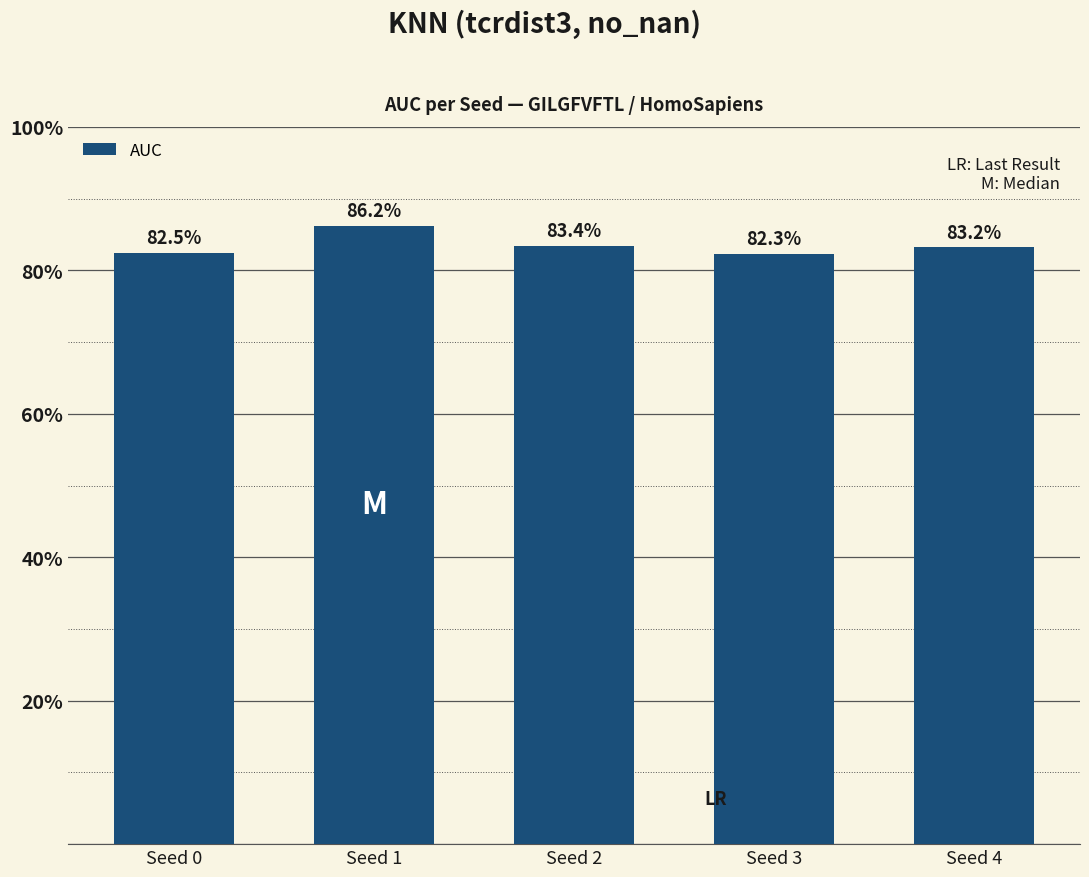

Does the chart contain stacked bars?

No